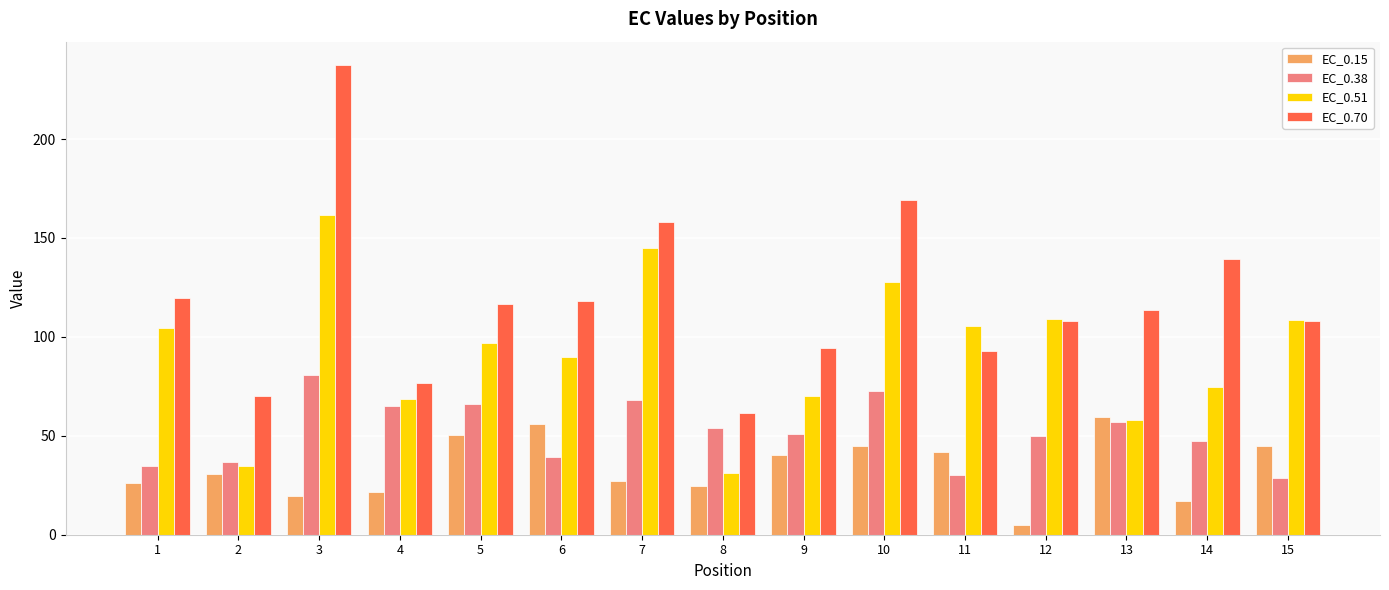

At 10, list the series in order from smallest to largest.

EC_0.15, EC_0.38, EC_0.51, EC_0.70